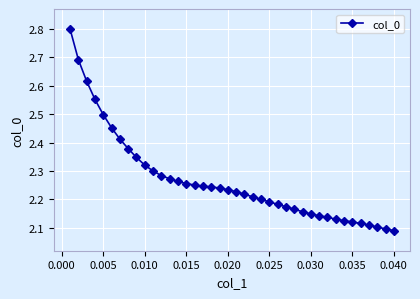

What is the maximum value shown in the chart?

2.8